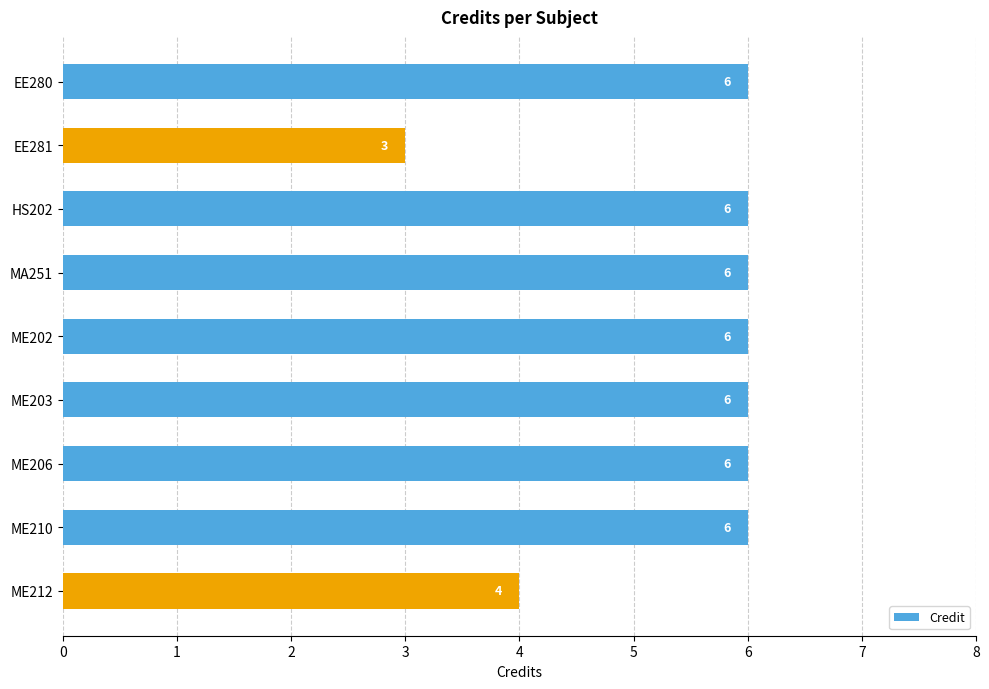

Reading top to bottom, extract all data points from this chart.

EE280=6	EE281=3	HS202=6	MA251=6	ME202=6	ME203=6	ME206=6	ME210=6	ME212=4